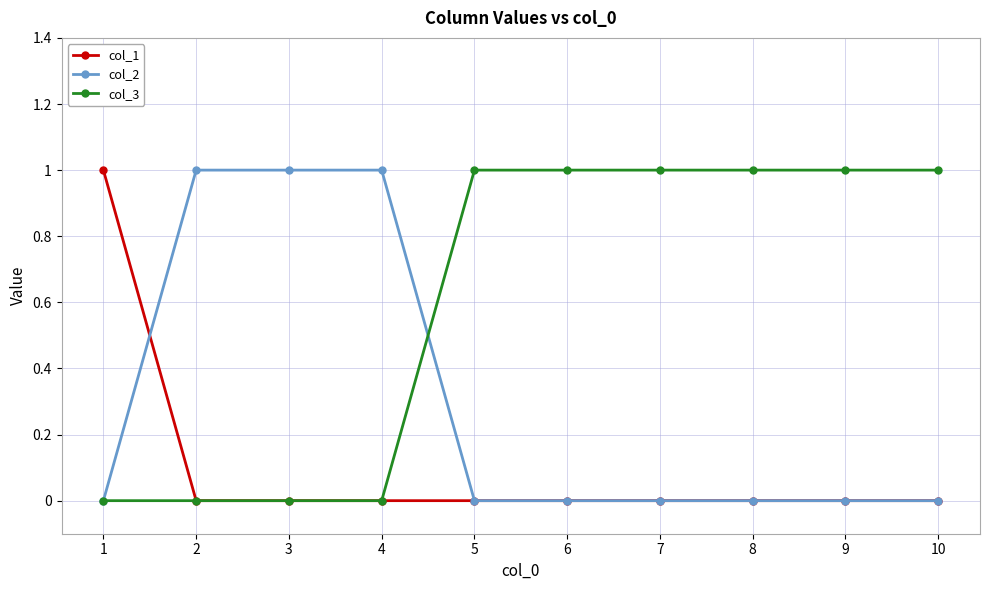

Is it true that col_1 equals 0 at 4?

True